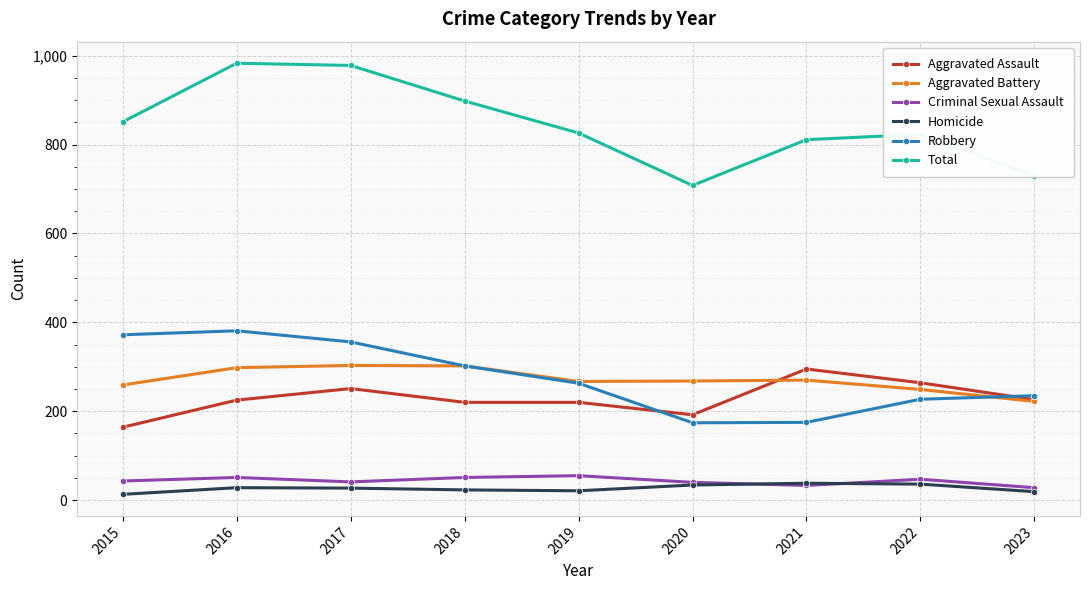

True or false: Total and Aggravated Assault cross at least once.

False